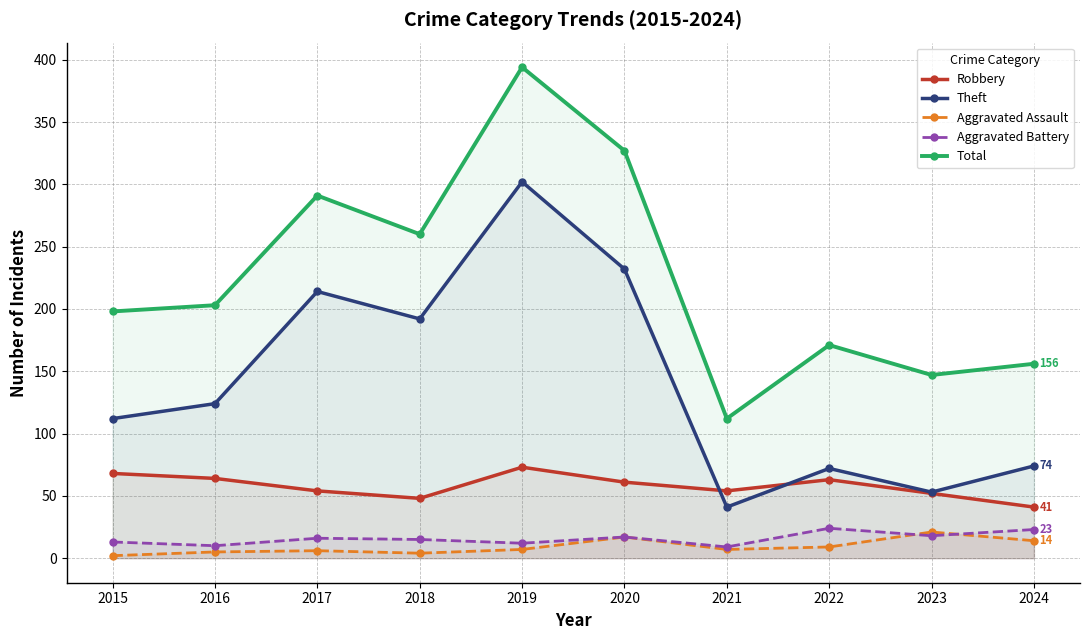

Where is the first local minimum for Theft?

2018